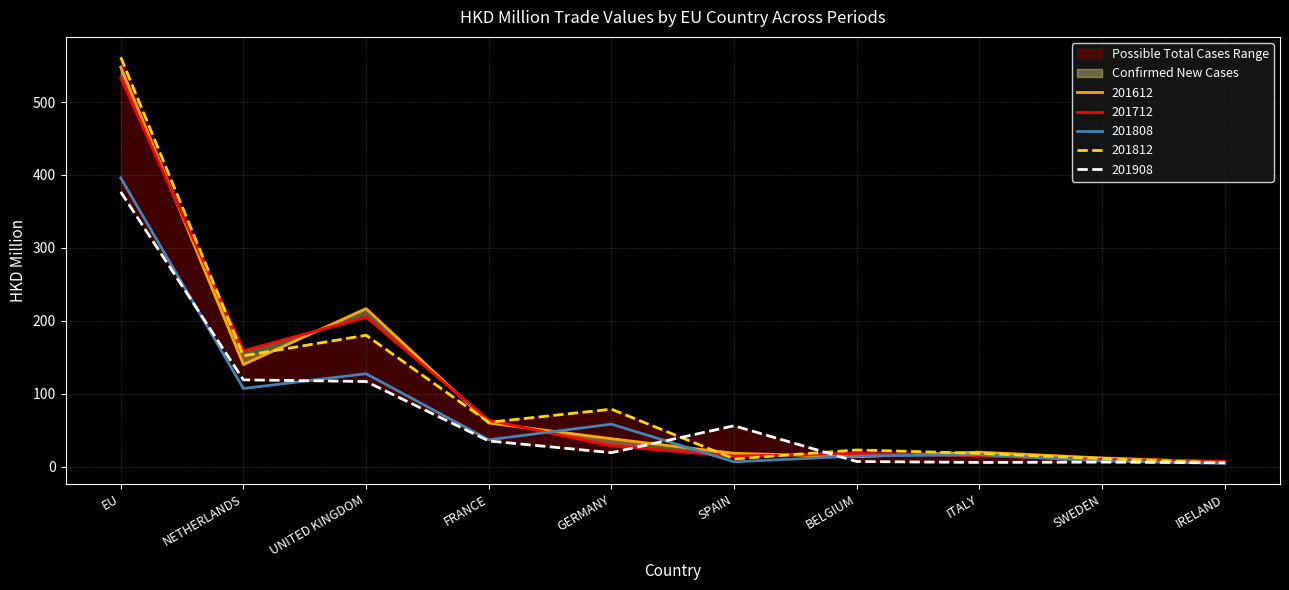

Which category has the highest value across all series?

EU